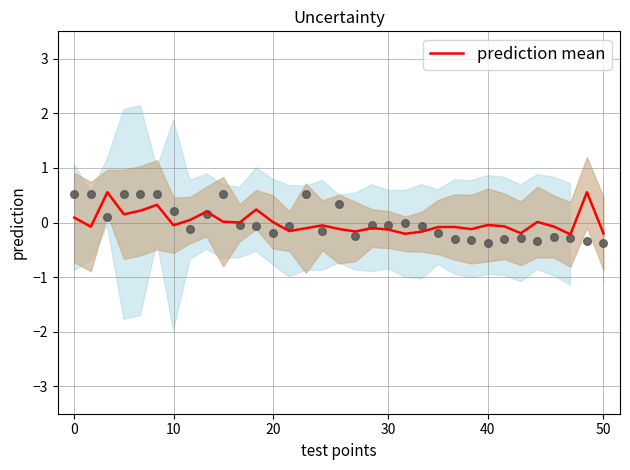

Between 28 and 23, which is larger?

28